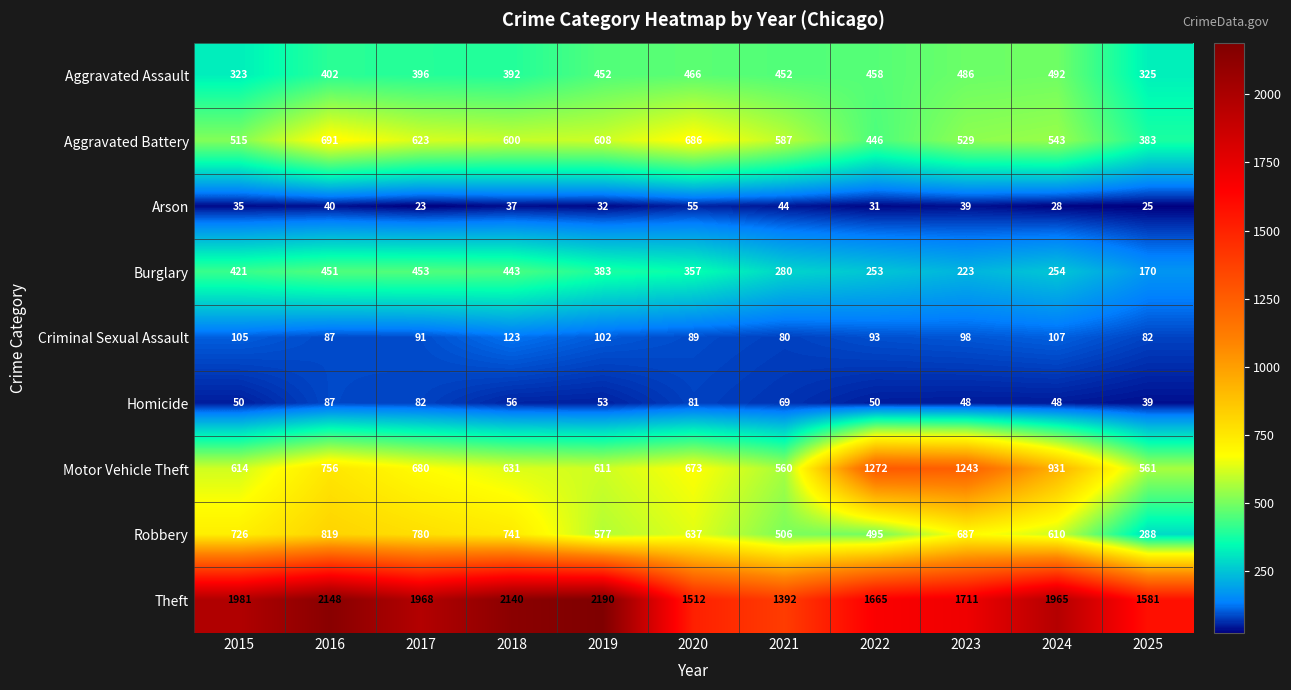

List the labels in order of Criminal Sexual Assault value, smallest first.

2021, 2025, 2016, 2020, 2017, 2022, 2023, 2019, 2015, 2024, 2018